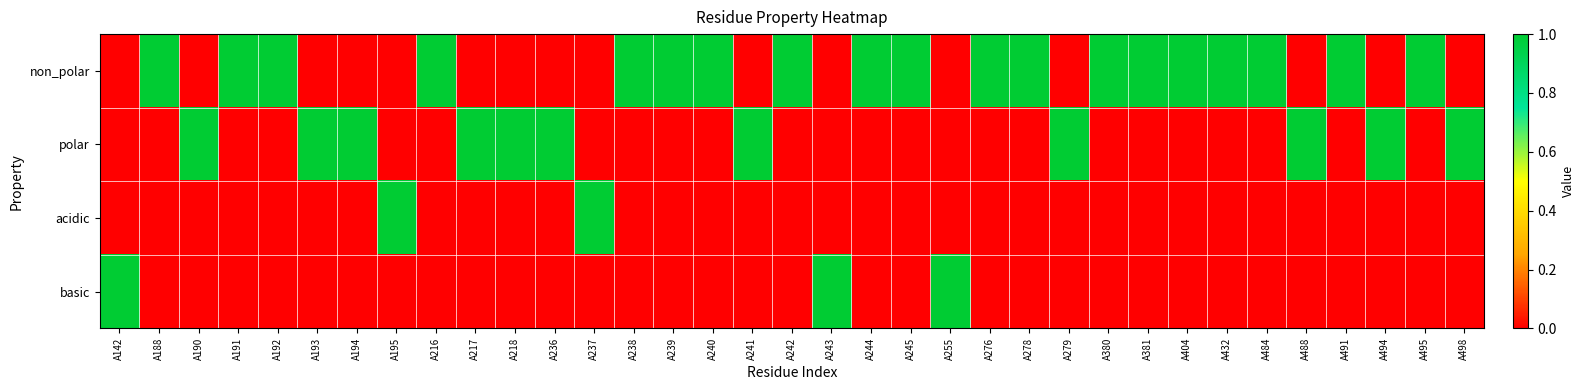

At how many categories does at least one series exceed 0?

35